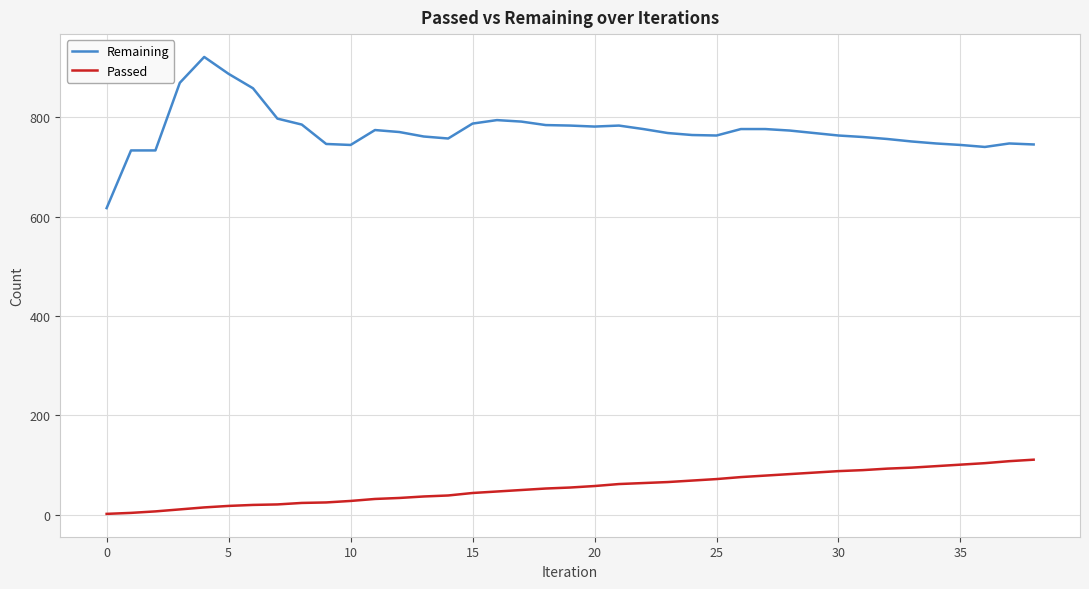

What is the highest value of the Remaining series?

921